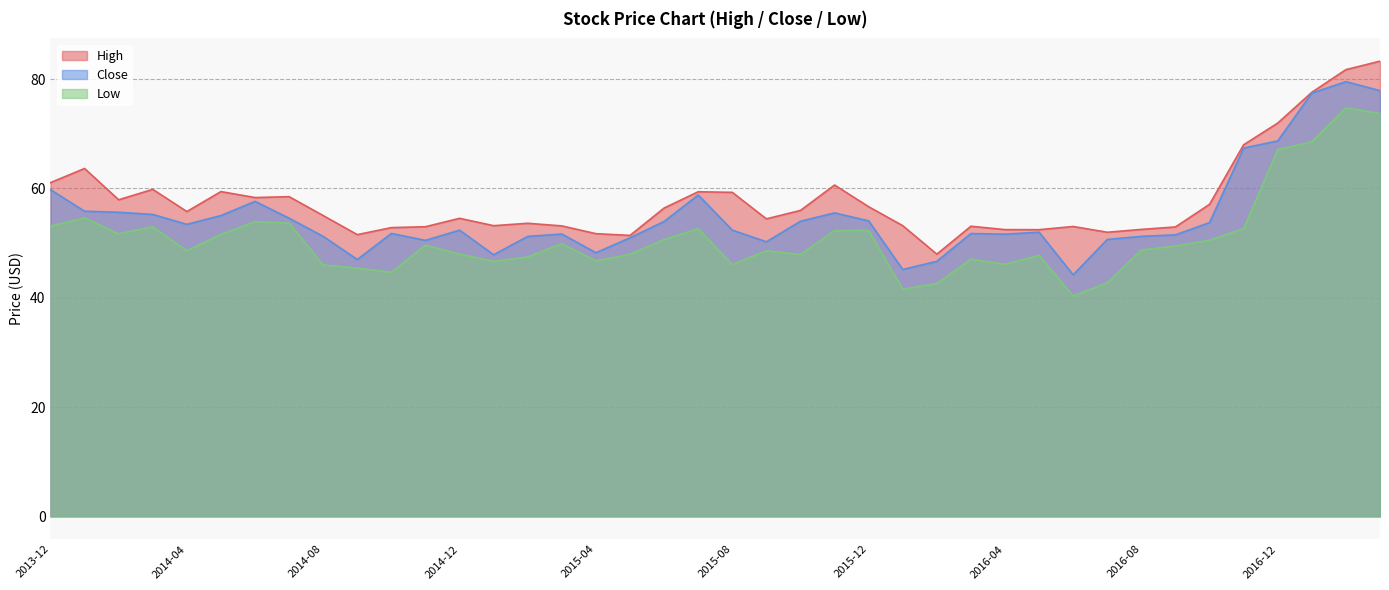

Rank the series at 2016-04 from highest to lowest value.

High, Close, Low